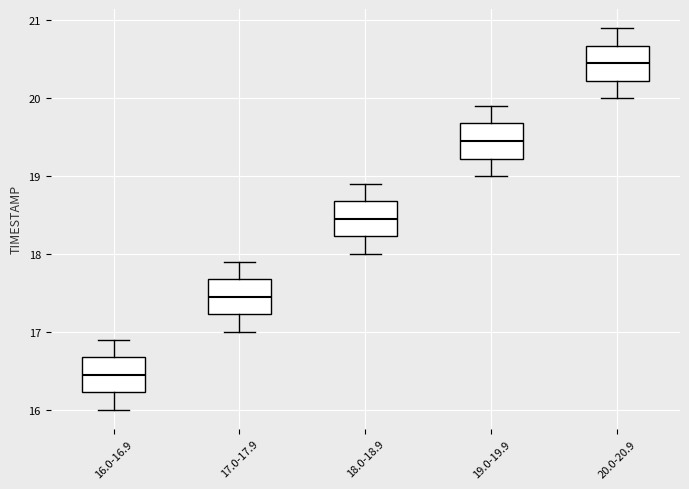

Where does the upper whisker of the box for 19.0-19.9 end on the y-axis? The values are not printed on the chart, so give them approximately, as read against the axis.

19.9